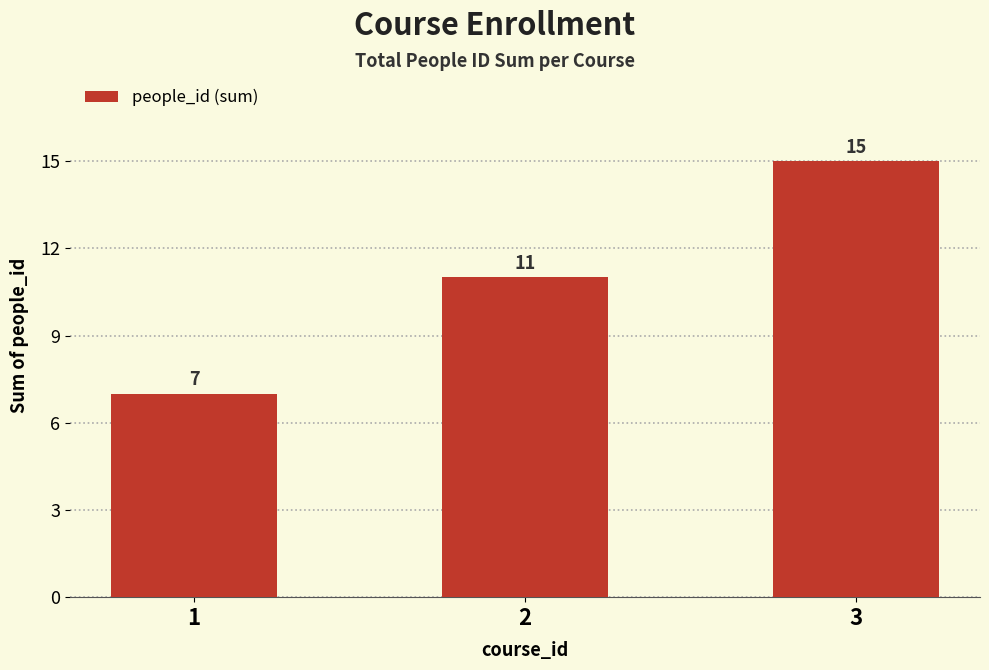

How many series are shown in this chart?

1